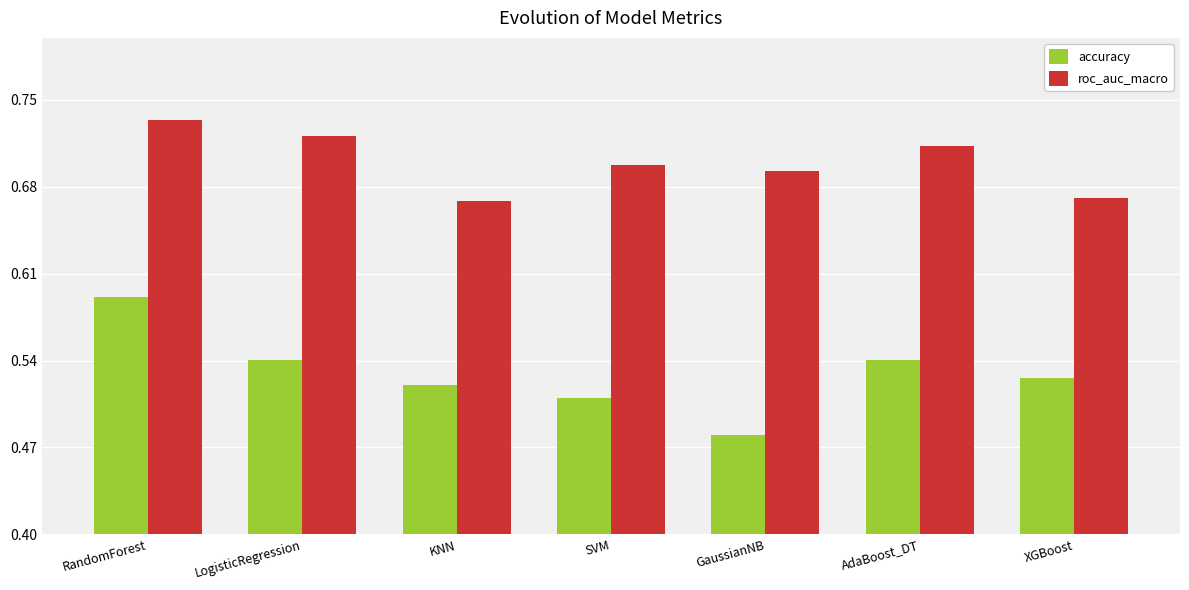

What is the difference between the second highest and minimum values in the accuracy series?

0.1